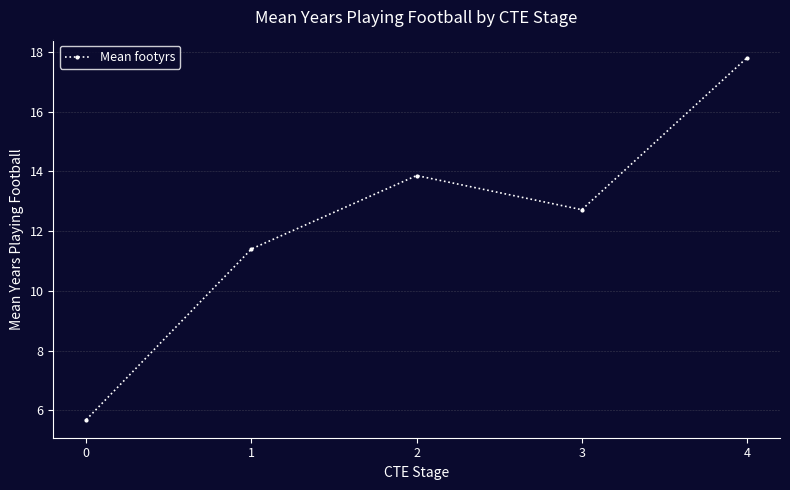

List the labels in order of value, smallest first.

0, 1, 3, 2, 4